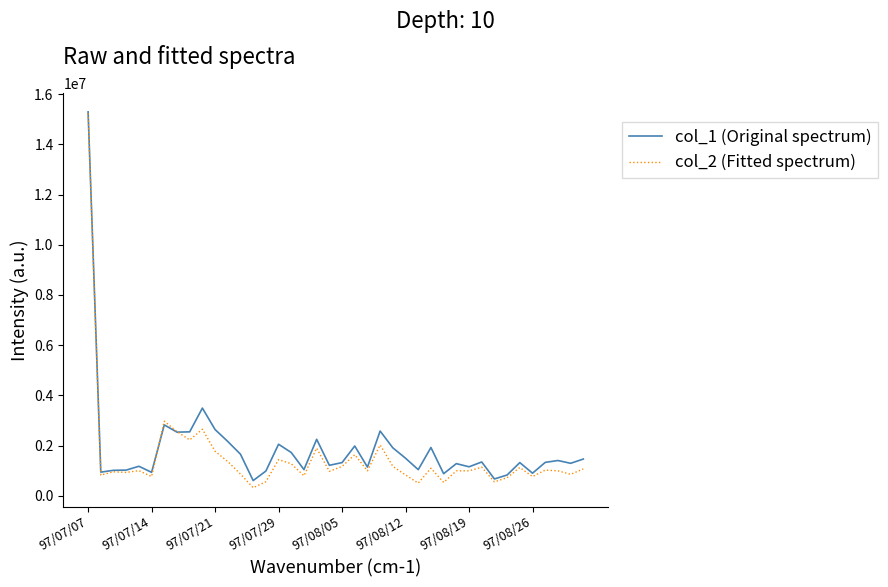

Rank the series by their average value, from highest to lowest.

col_1 (Original spectrum), col_2 (Fitted spectrum)